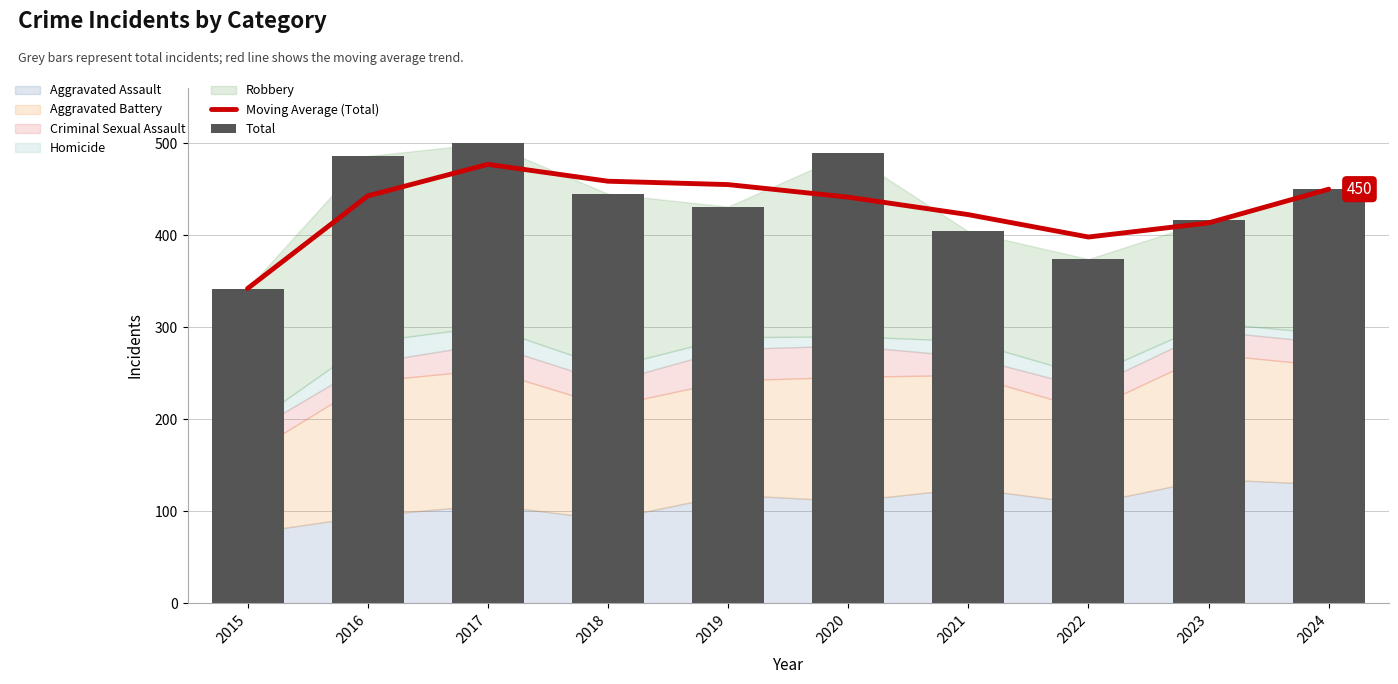

How many categories are shown in the chart?

10